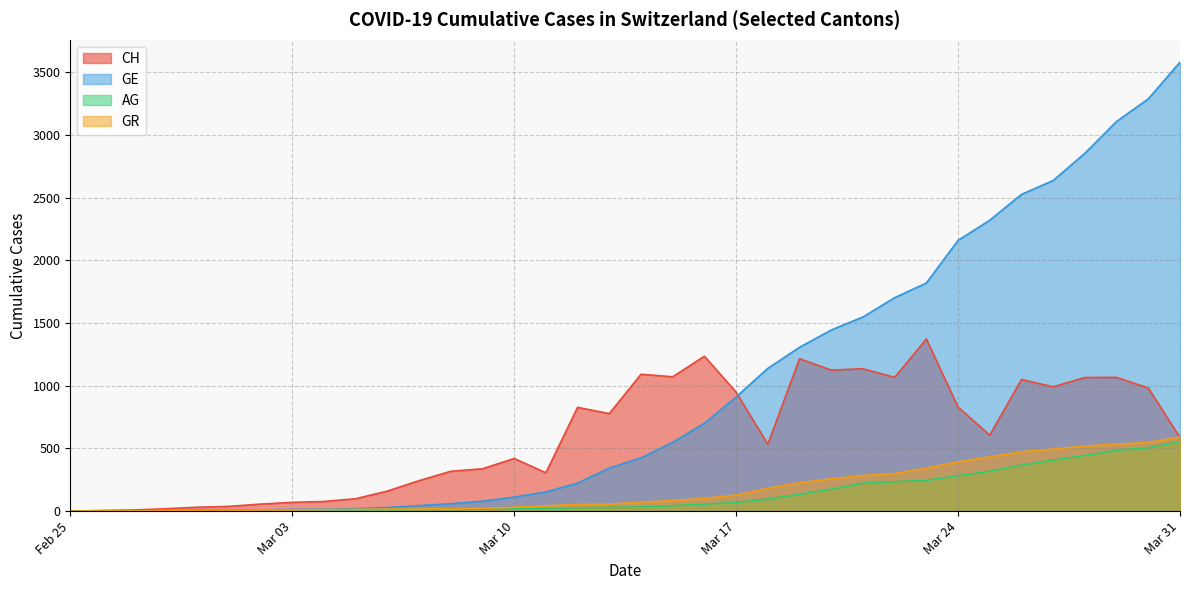

True or false: CH has a value of 1072 at 2020-03-15.

True